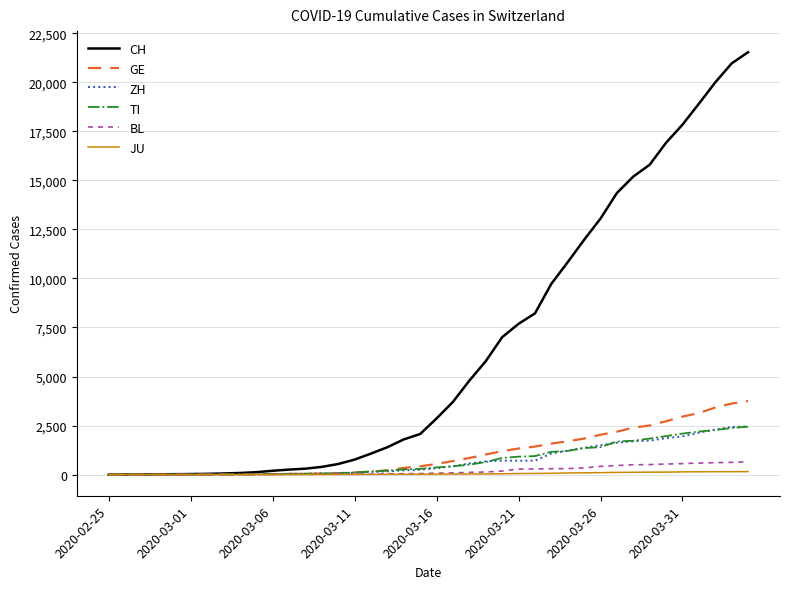

What is the maximum value shown in the chart?

21530